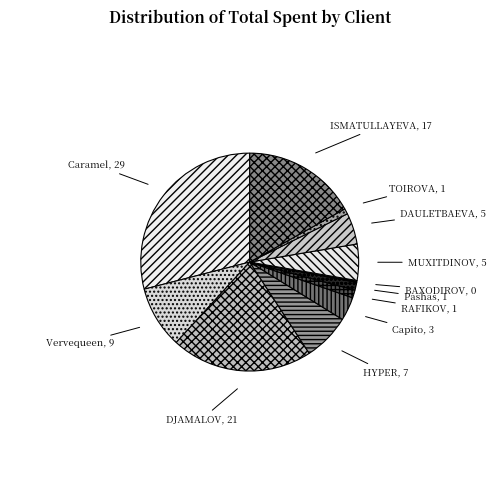

Do Vervequeen, 9 and DJAMALOV, 21 together represent more than half of the pie?

No